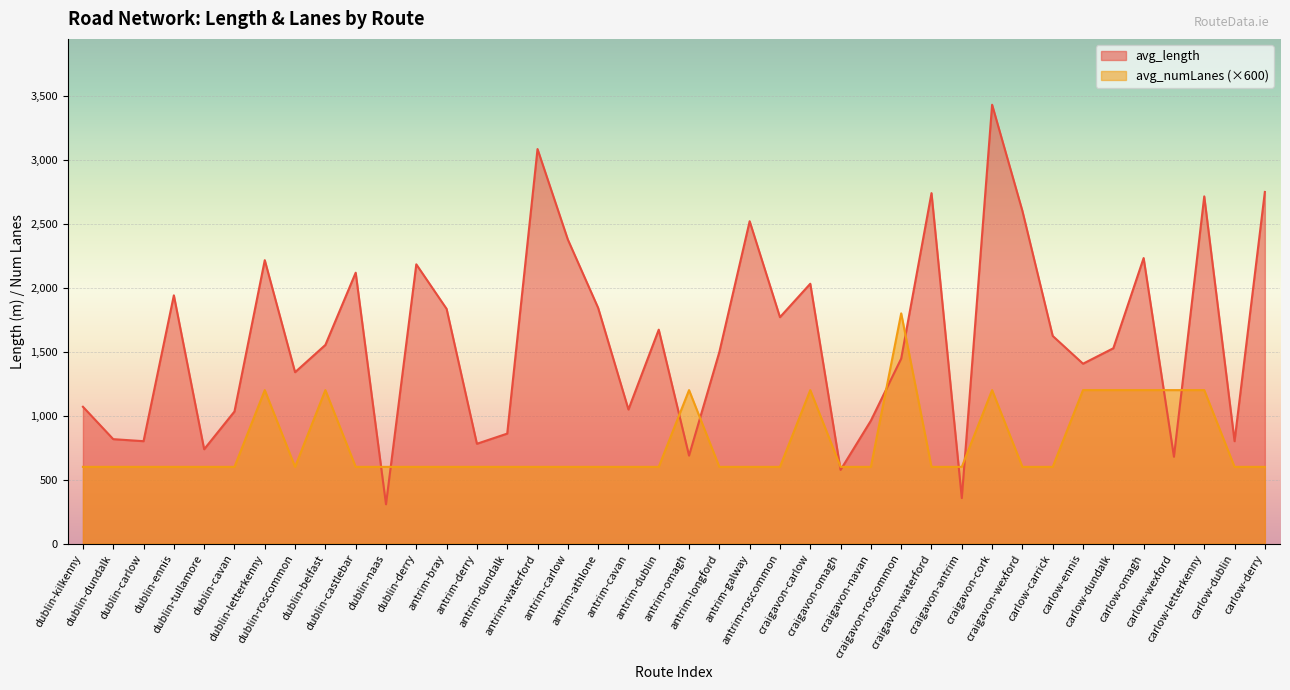

What position from the right is dublin-naas?

30